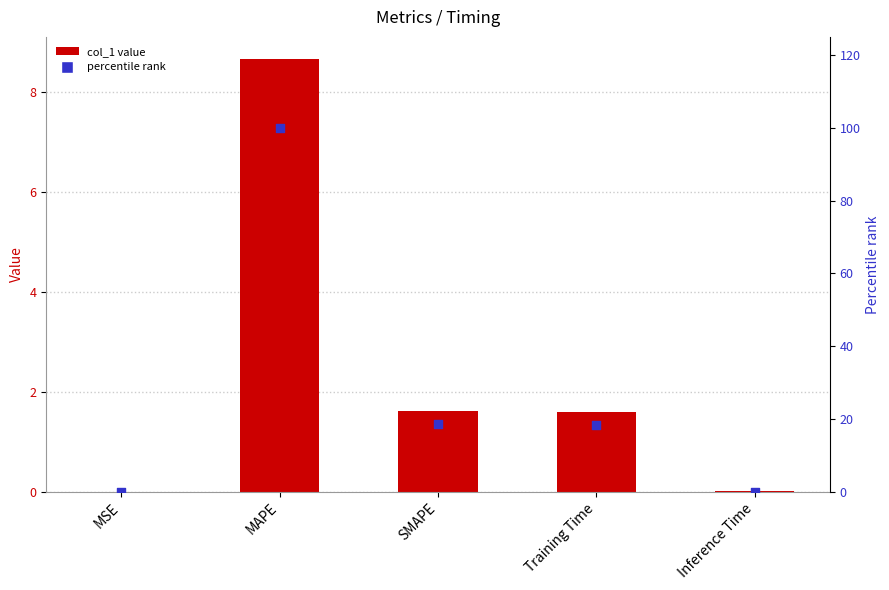

At how many categories does at least one series exceed 23?

1